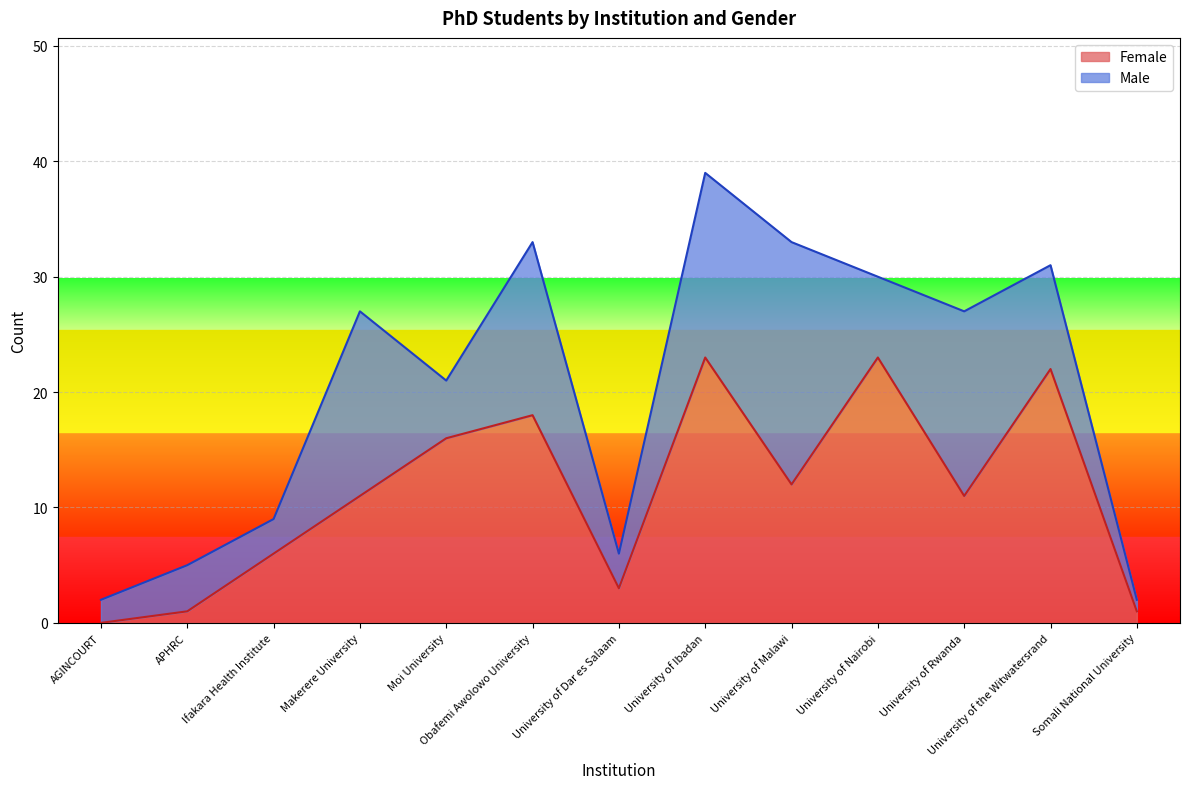

What is the average value?

11